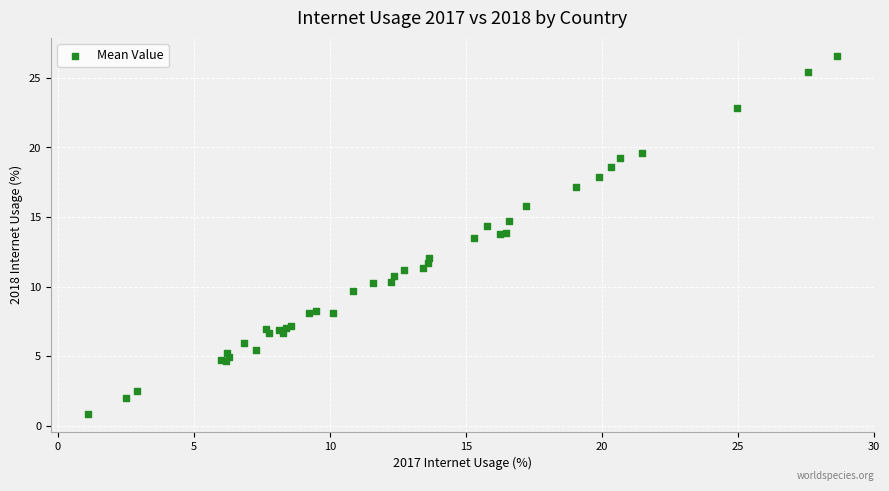

What Y value in the scatter plot is closest to 13?

13.5